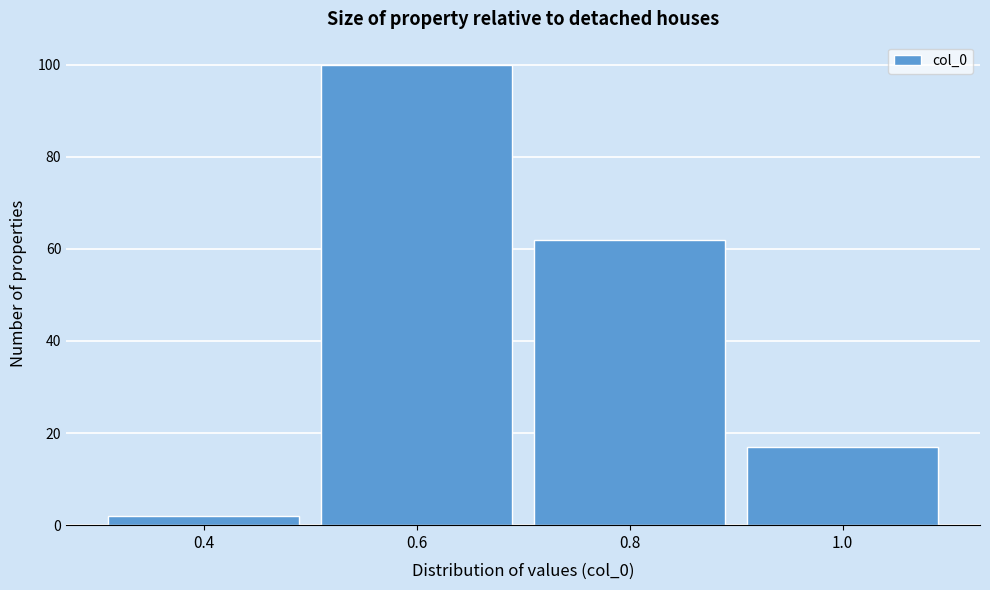

How tall is the bar that spans 0.3 to 0.5 on the x-axis? The values are not printed on the chart, so give them approximately, as read against the axis.

2